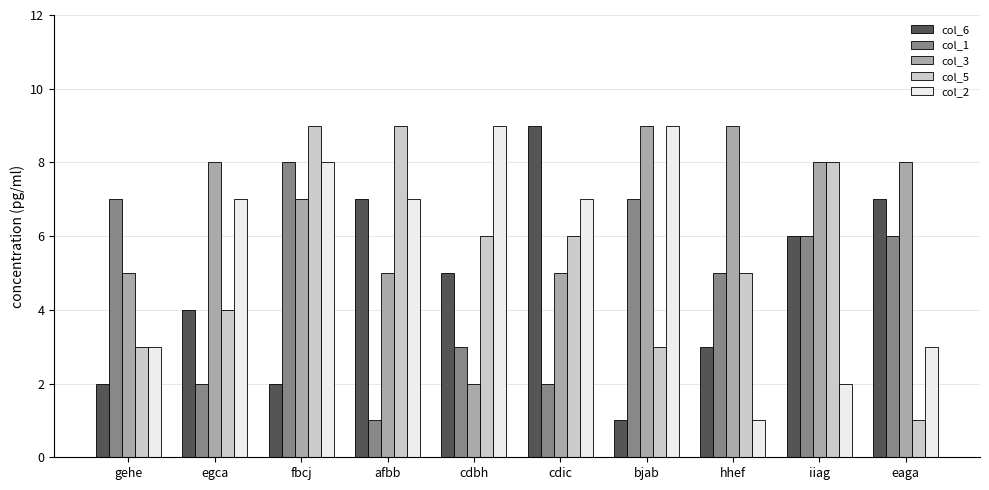

How many col_3 values are between 5 and 8?

7